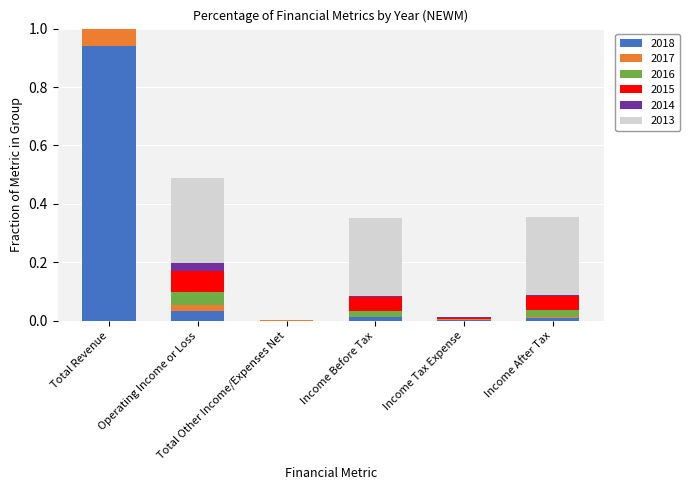

What is the difference between the second highest and minimum values in the 2015 series?

0.1